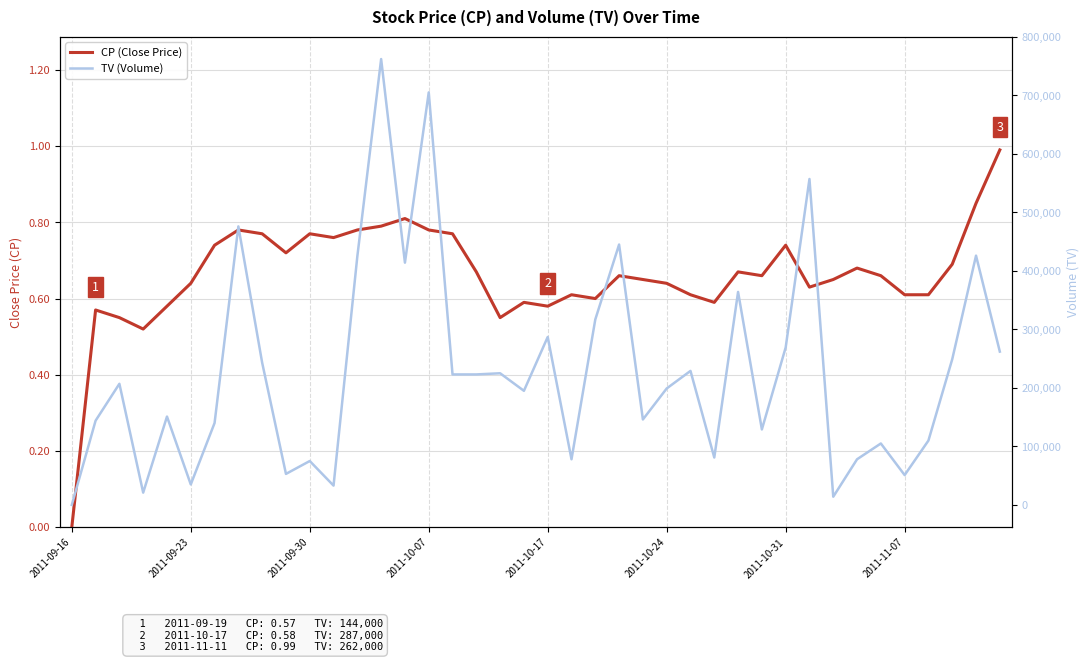

The value of CP (Close Price) at 2011-09-23 is 0.6. True or false?

True